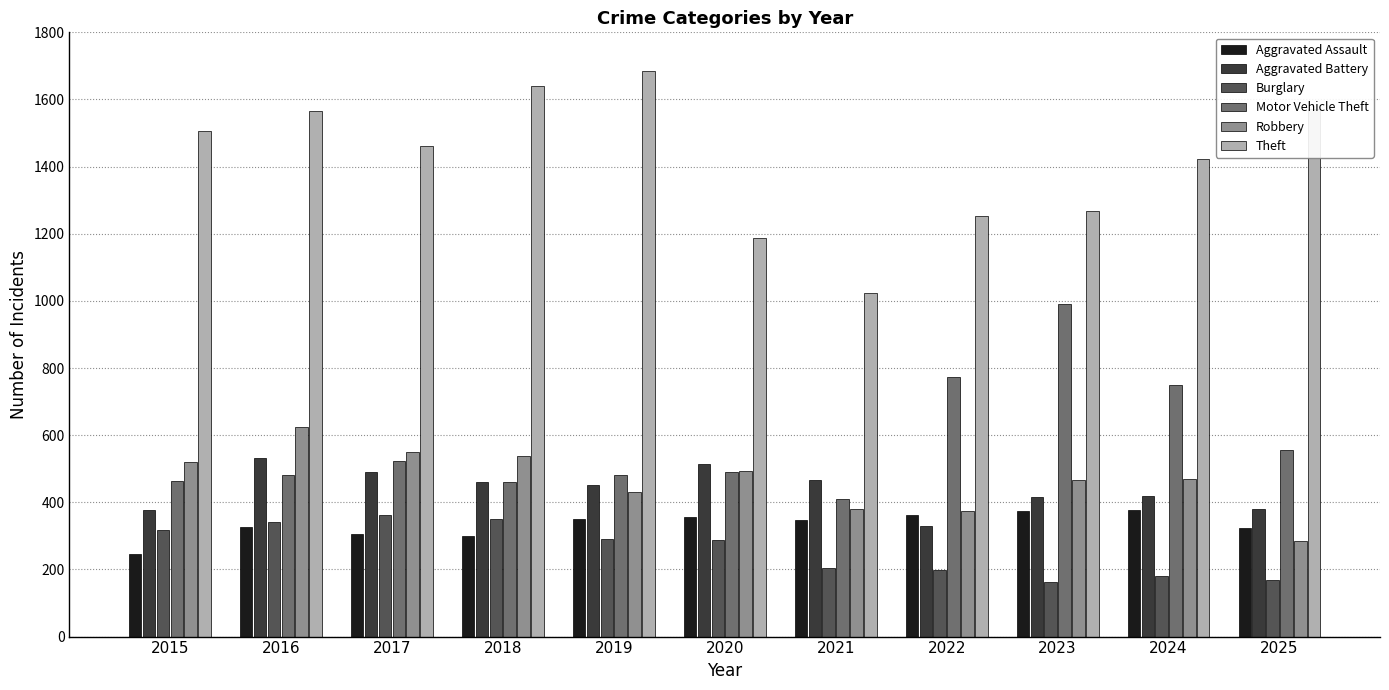

At which category does the chart reach its peak across all series?

2019